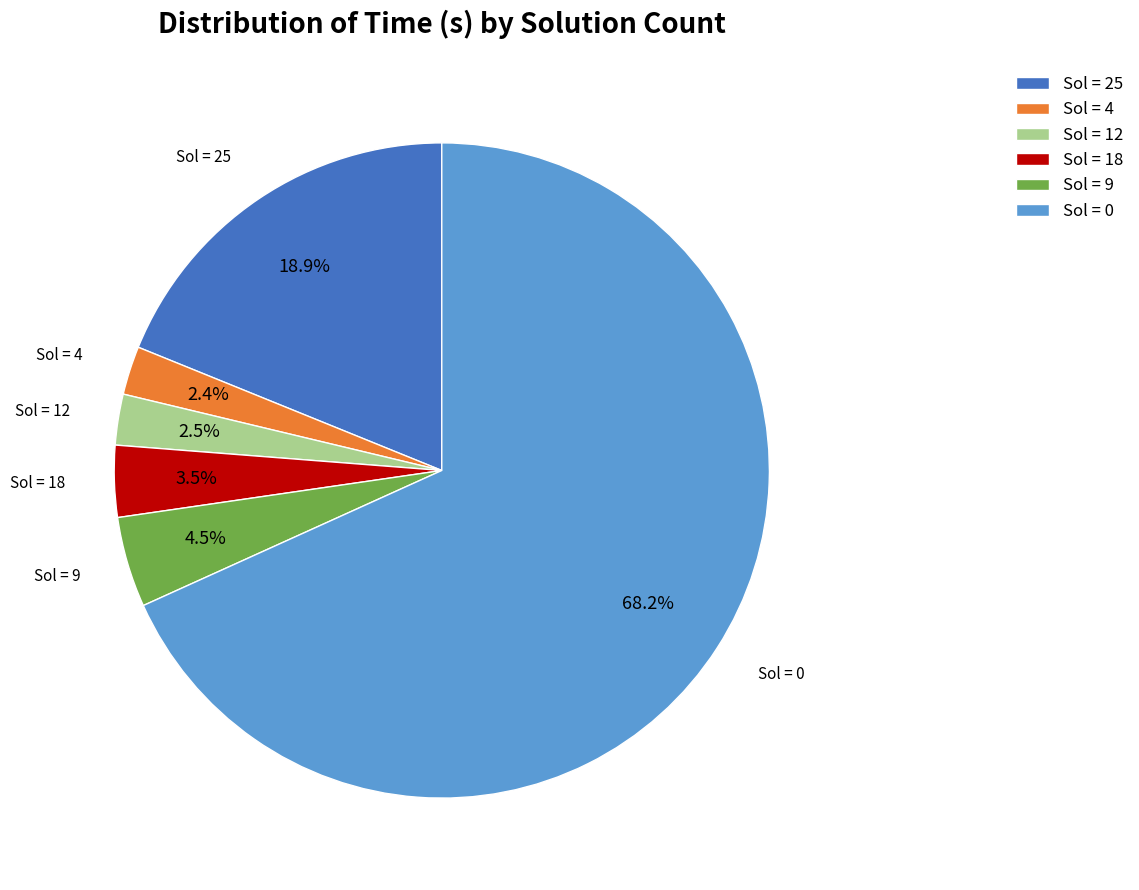

Which slice is the largest?

Sol = 0